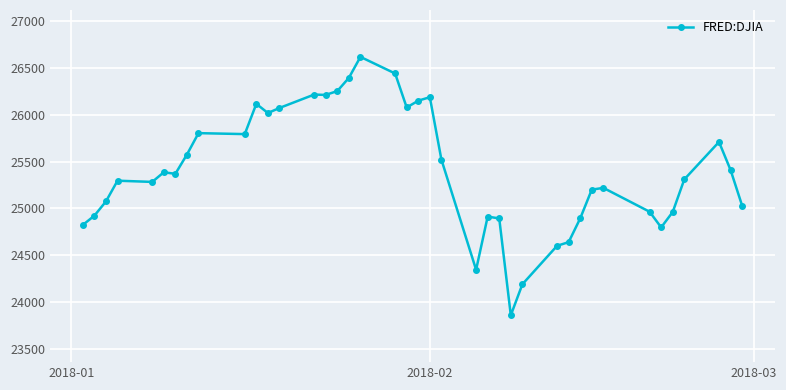

How many data points does each series have?

40